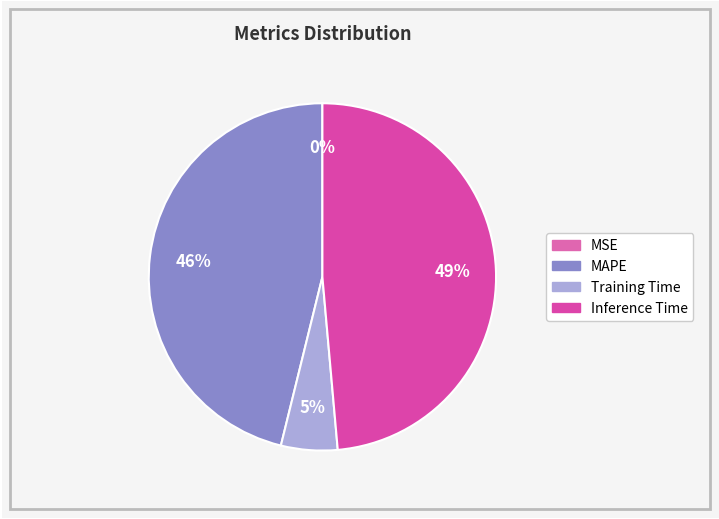

What percentage is the Training Time slice, to the nearest percent?

5%